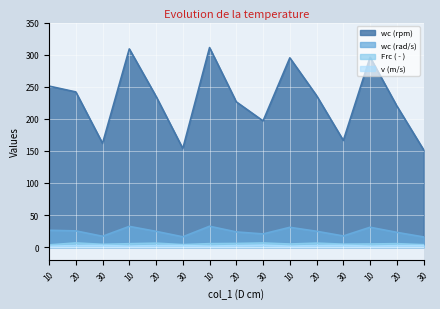

What value does the v (m/s) series have at 10?

1.5